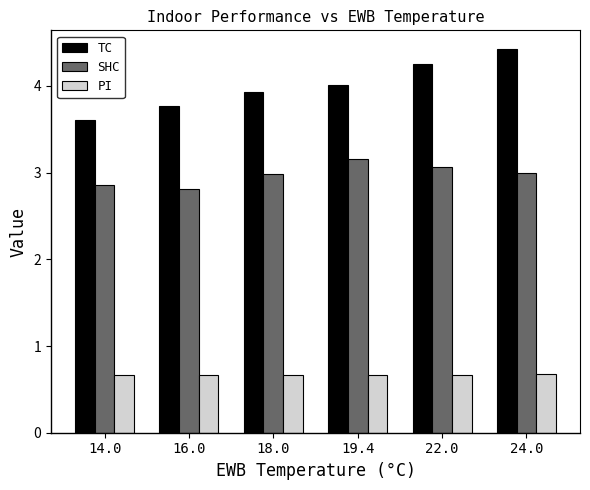

Is the value of PI at 19.4 greater than the value of TC at 16.0?

No